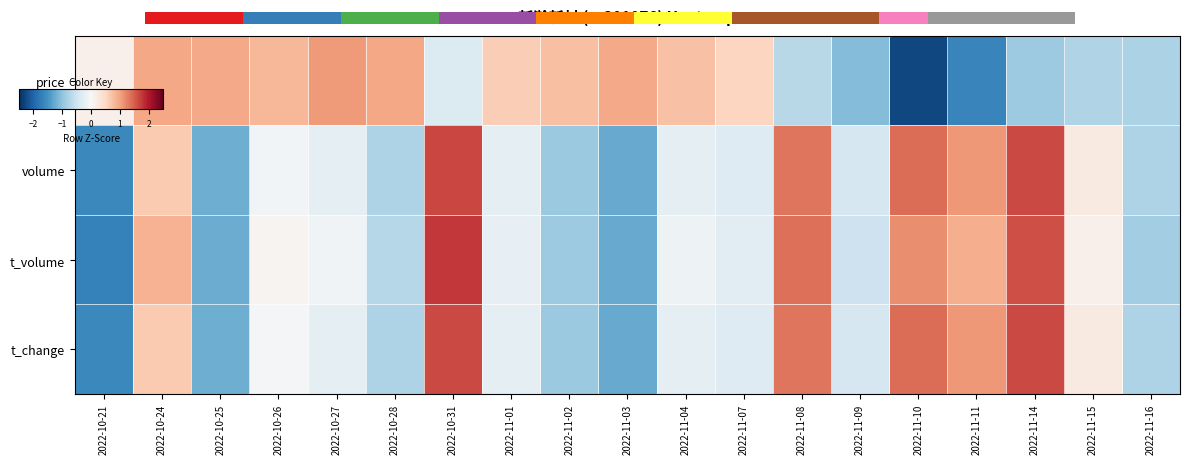

How many data points does each series have?

19